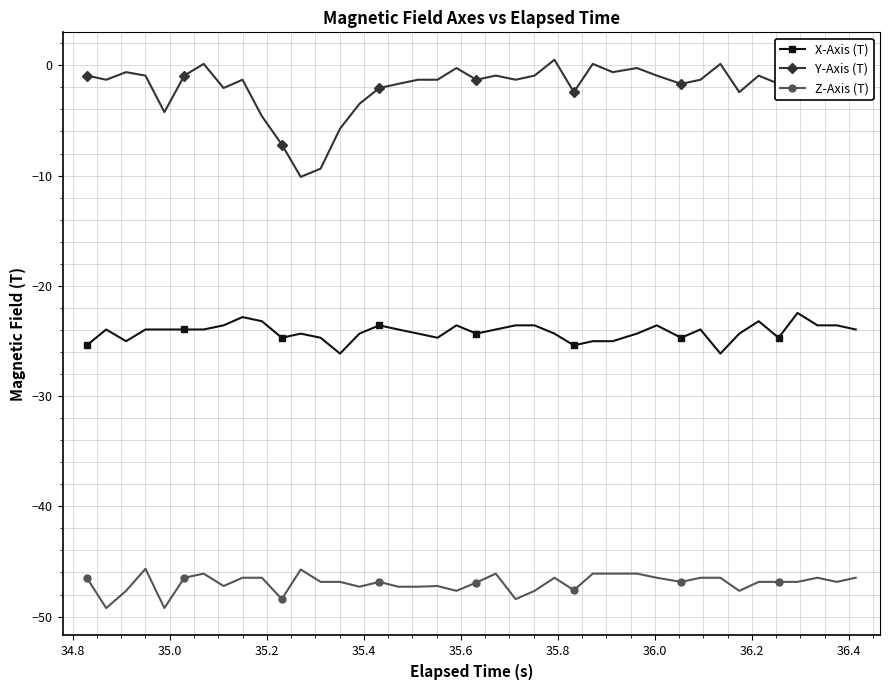

What is the average value of the Z-Axis (T) series?

-47.0